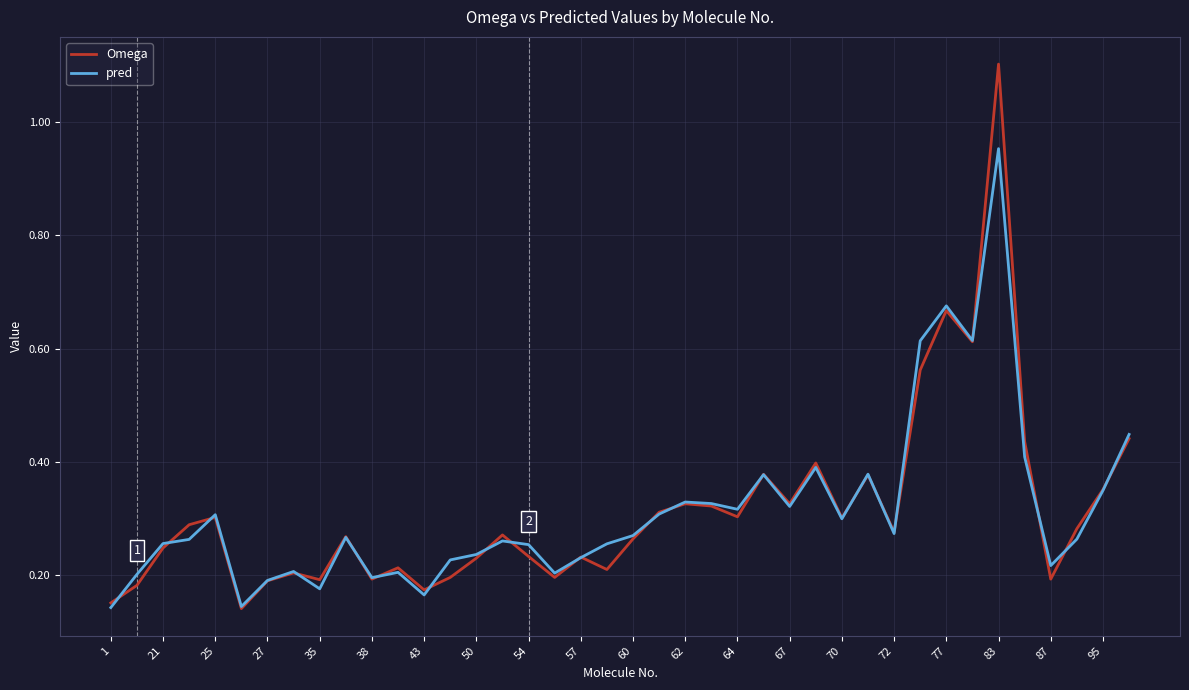

Rank the series by their maximum value, from highest to lowest.

Omega, pred